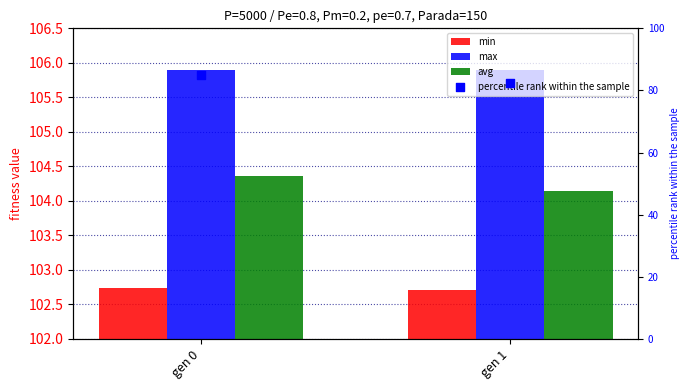

Which series contains the lowest Y value?

percentile rank within the sample